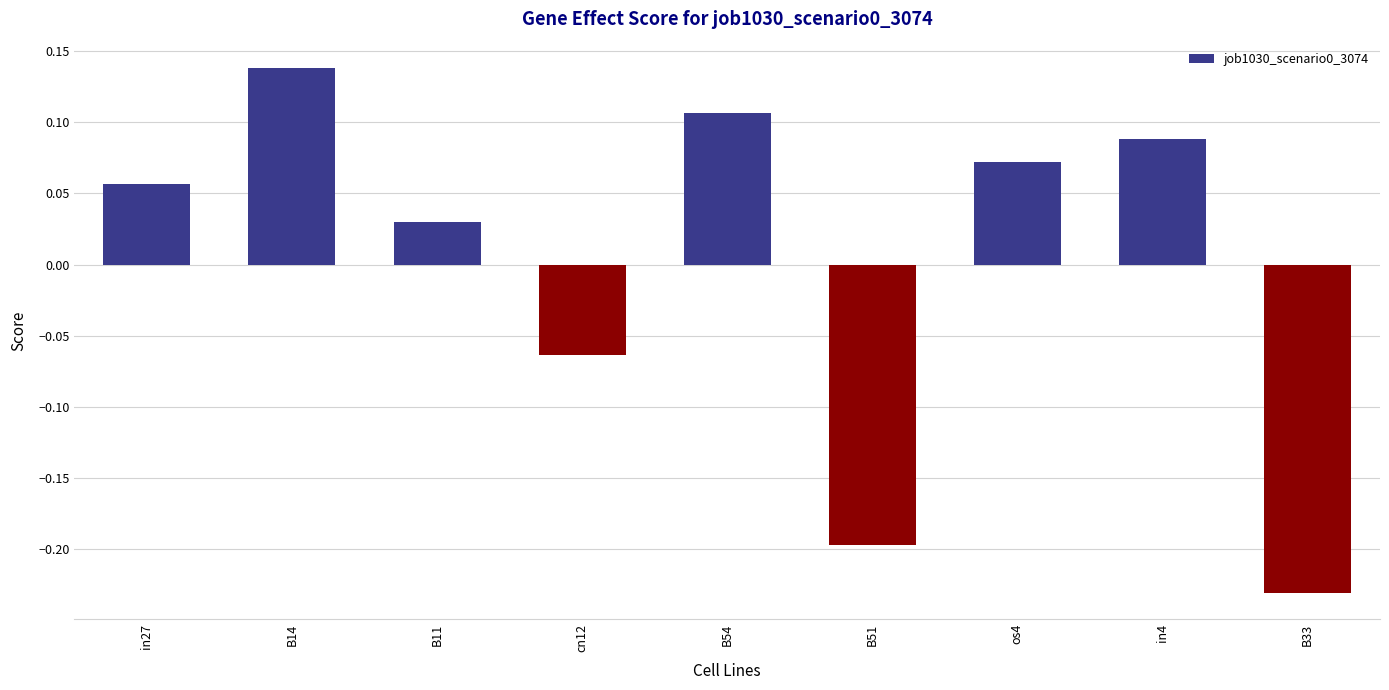

Which category has the lowest value across all series?

B33